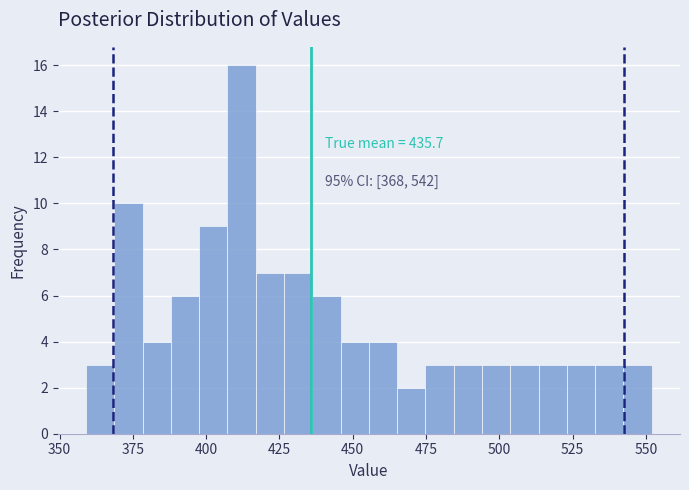

Read against the x-axis, roughly where is the centre of the tallest bar?

410